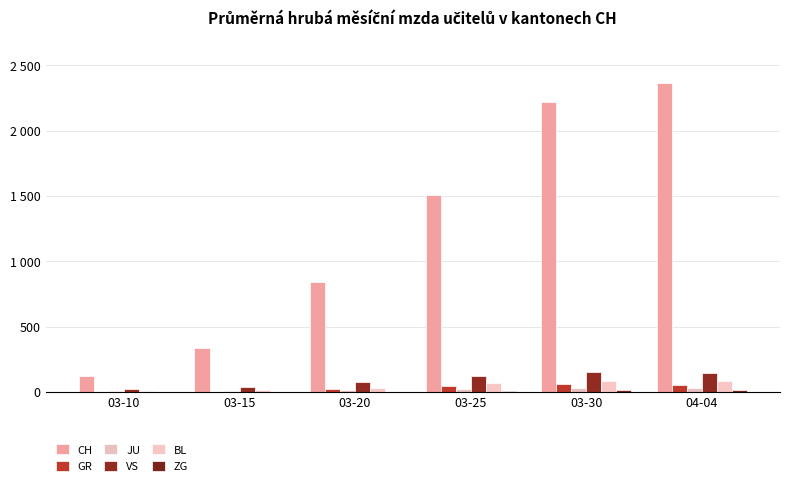

What is the value of the JU bar at the 5th from the left?

28